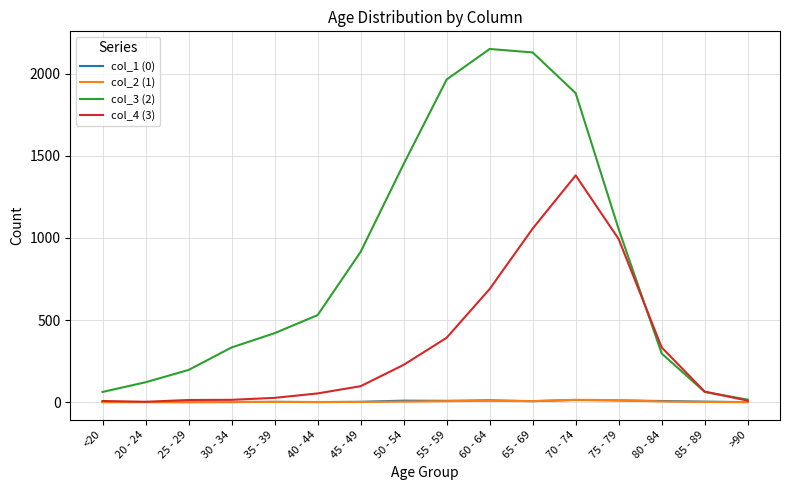

What are all the series names shown in the legend?

col_1 (0), col_2 (1), col_3 (2), col_4 (3)